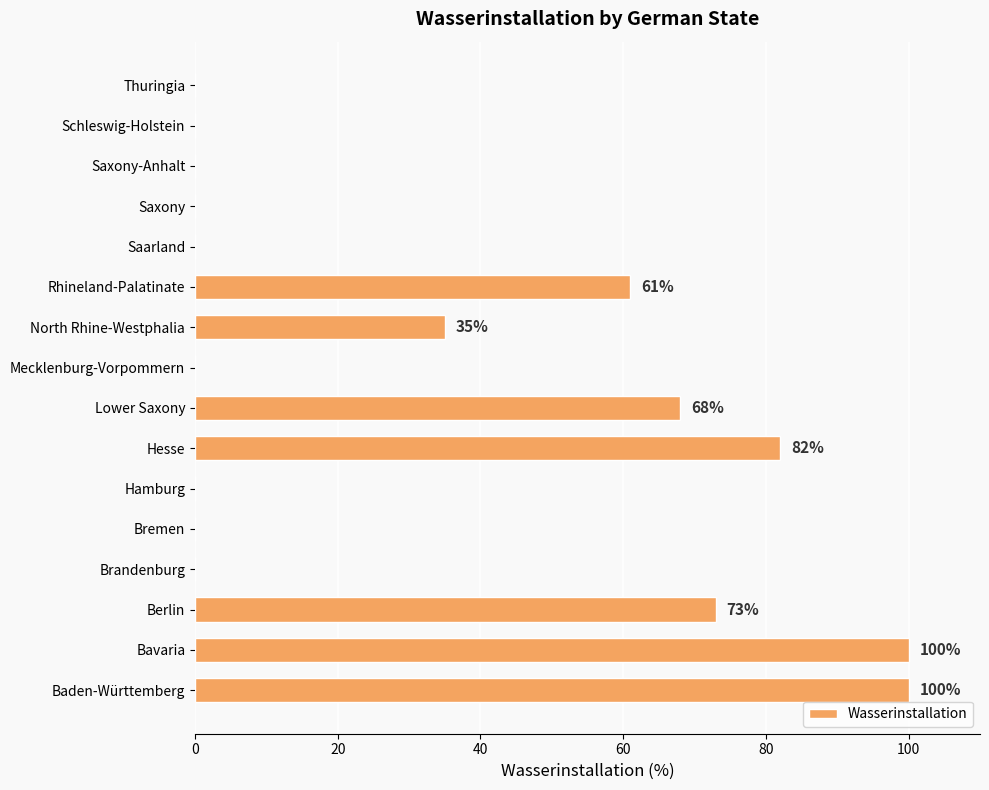

True or false: the data shows 100 at Baden-Württemberg.

True